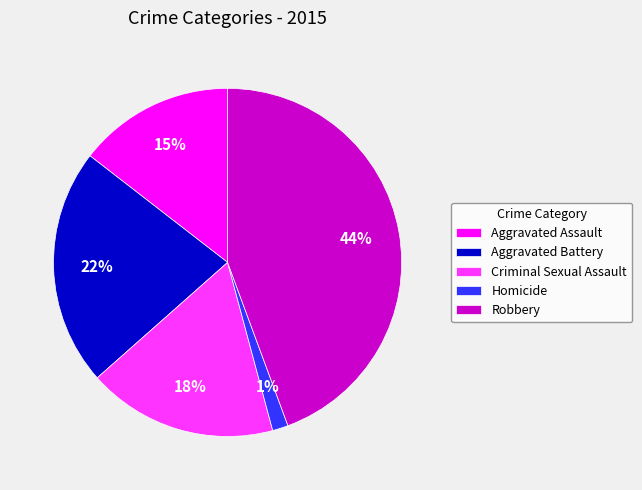

How many segments does this pie chart have?

5